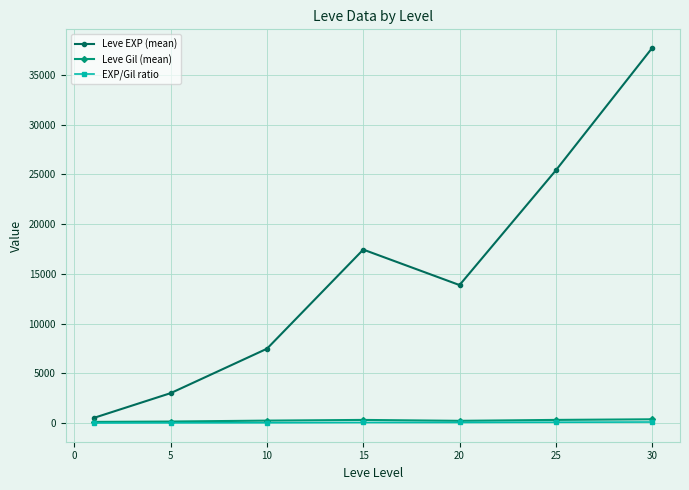

Which series has the largest total across all categories?

Leve EXP (mean)